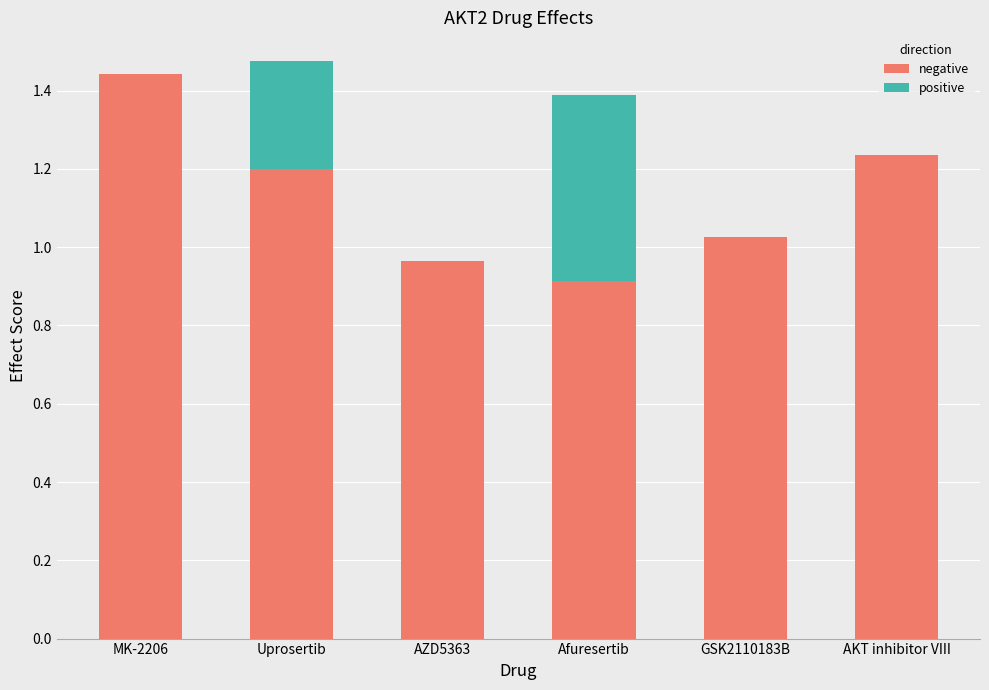

What is the total value across all series at Uprosertib?

1.5